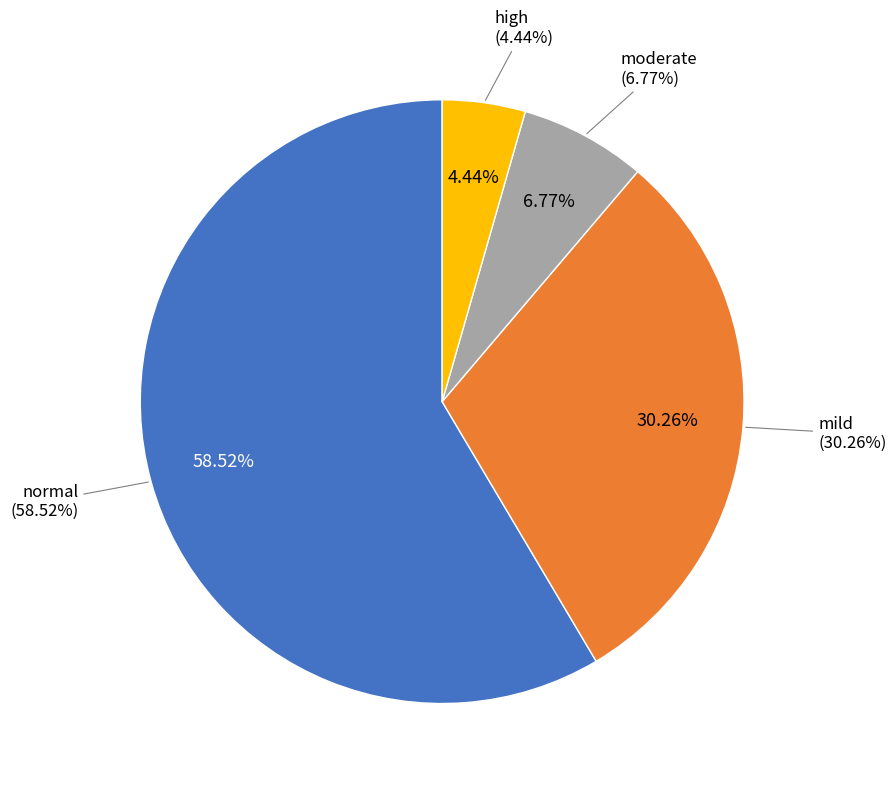

Is there any slice that represents more than half of the pie?

Yes